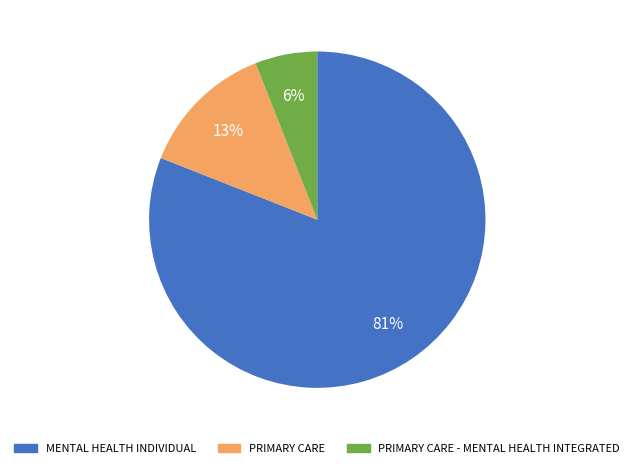

Is there a majority slice in this chart?

Yes